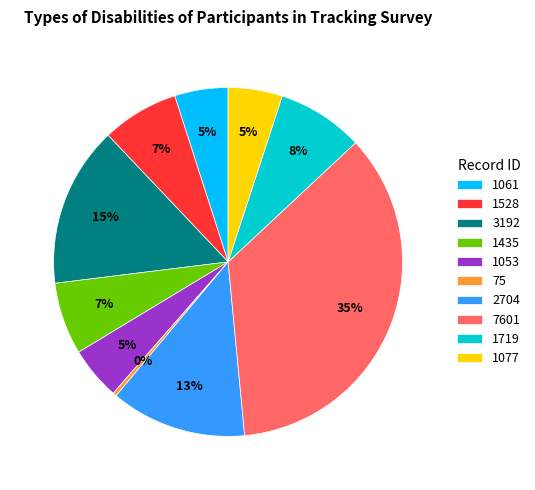

Is it true that 3192 is 15% of the pie?

True